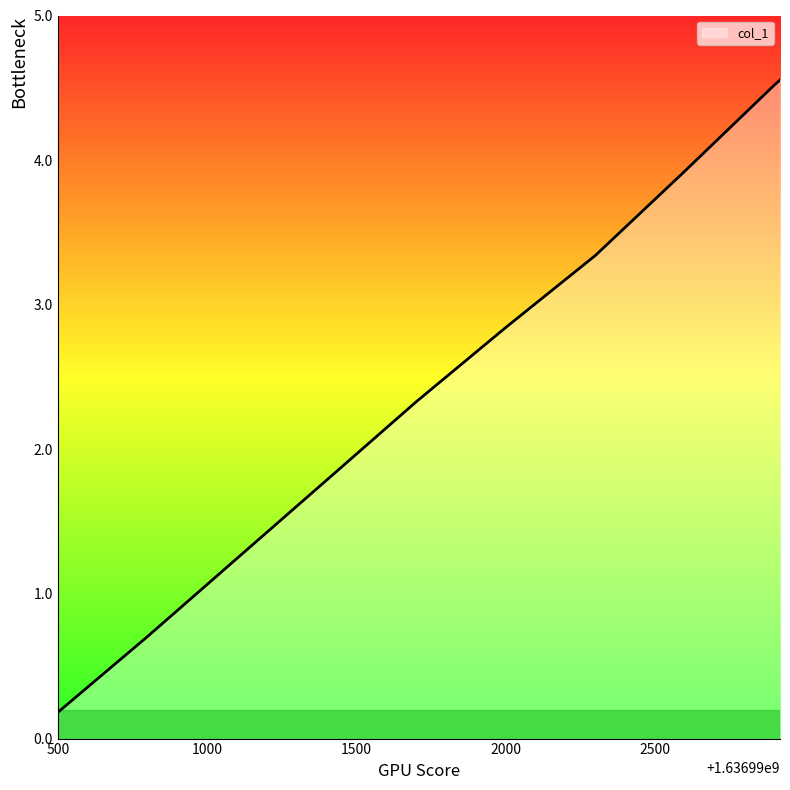

What is the greatest value displayed?

4.6